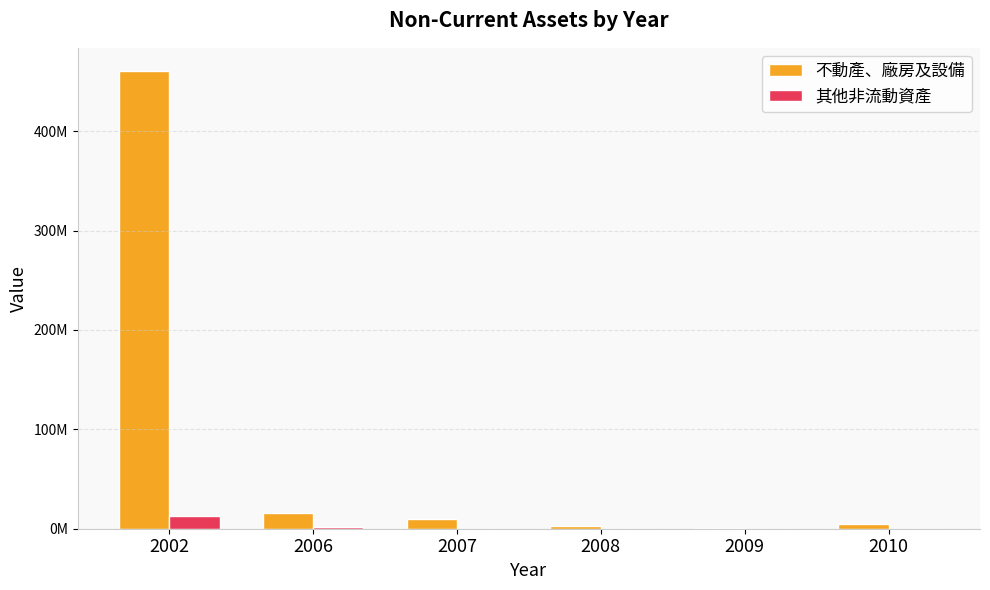

Does the chart contain stacked bars?

No